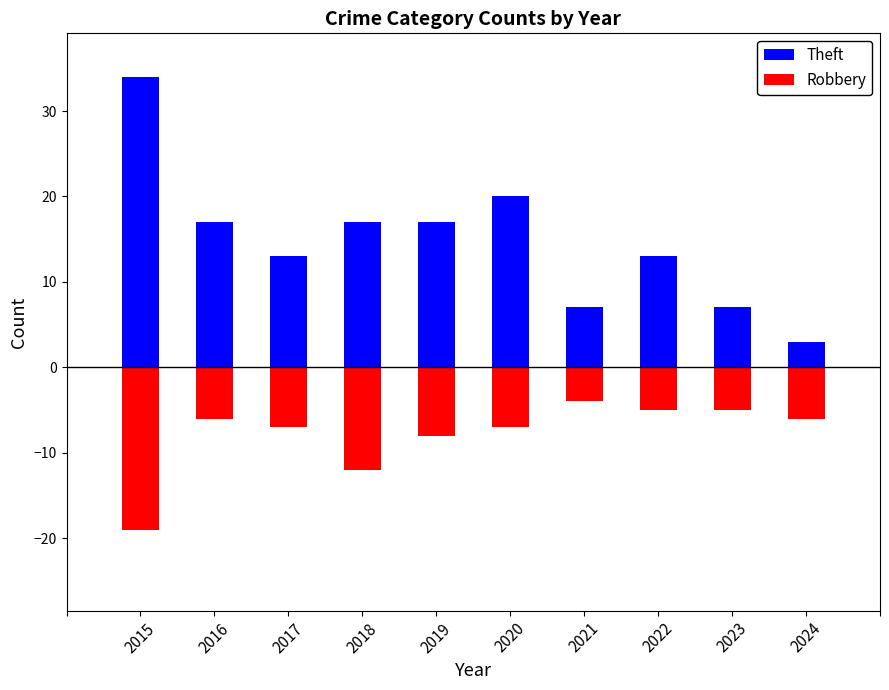

Is it true that Robbery equals -3 at 2017?

False